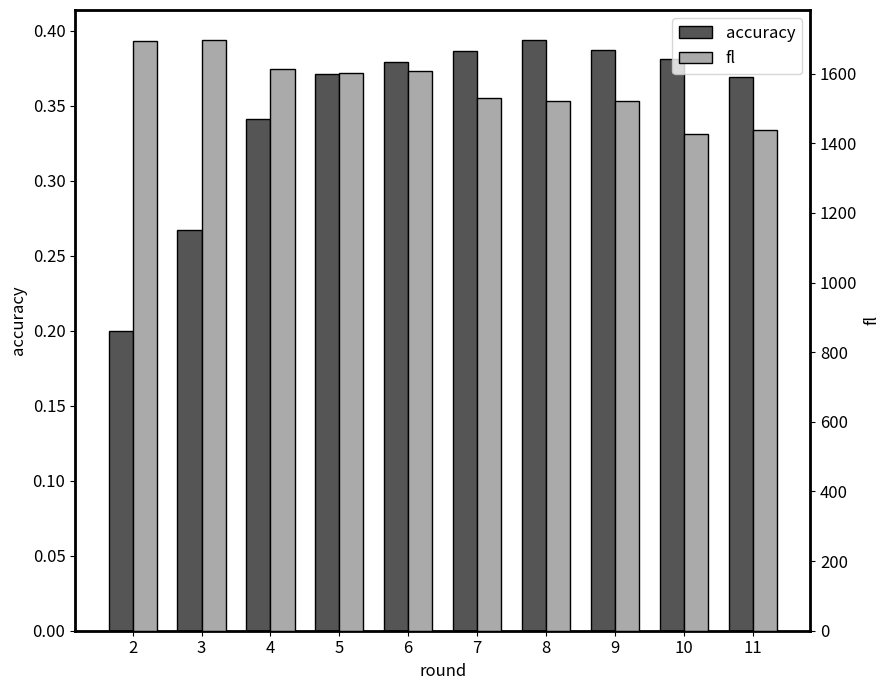

Count the number of categories in the chart.

10